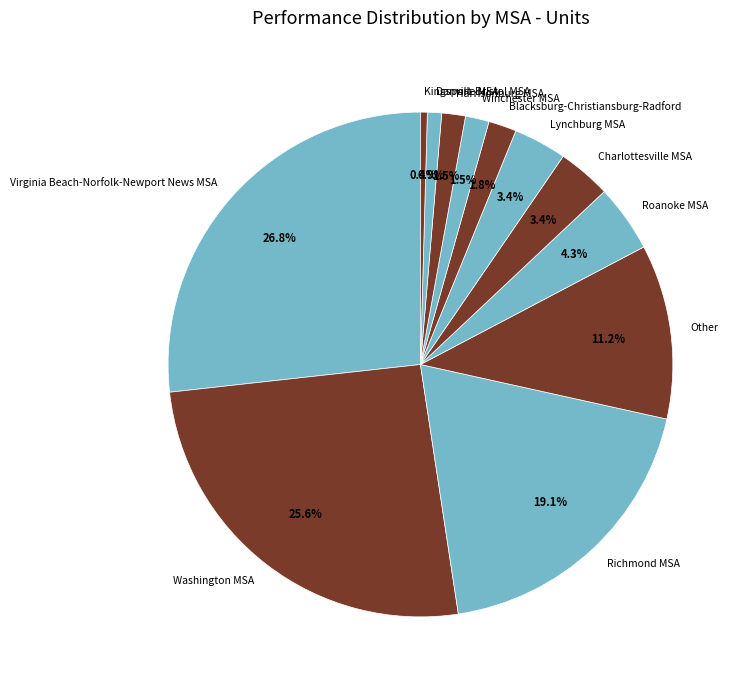

Which has a higher value, Danville MSA or Lynchburg MSA?

Lynchburg MSA